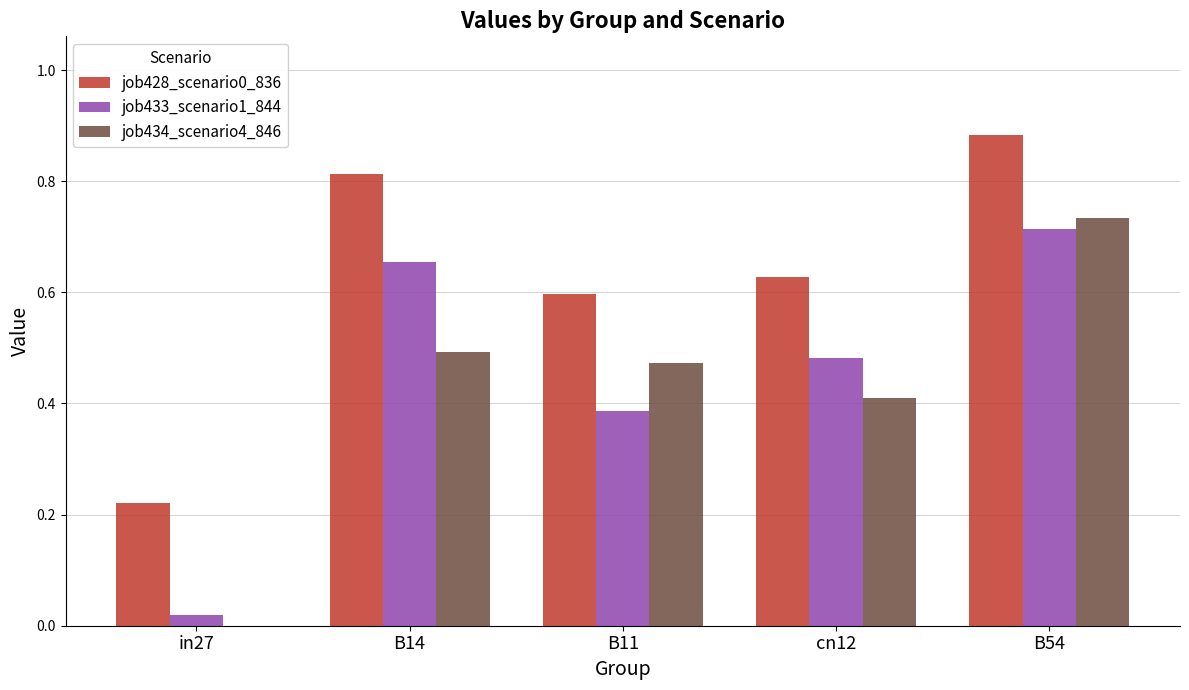

True or false: job433_scenario1_844 has a value of 0.0 at in27.

True